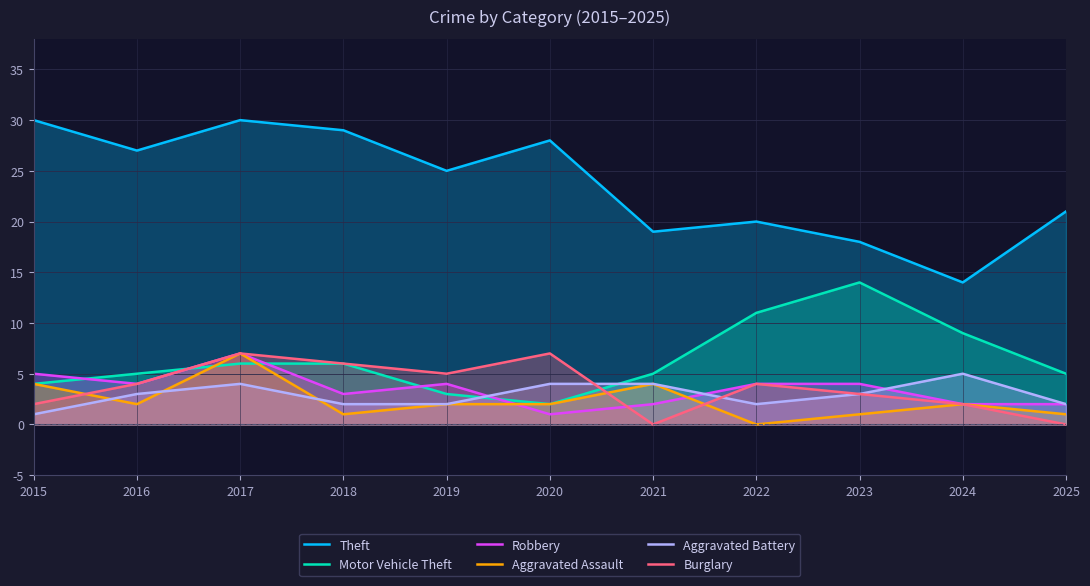

How many data points does each series have?

11